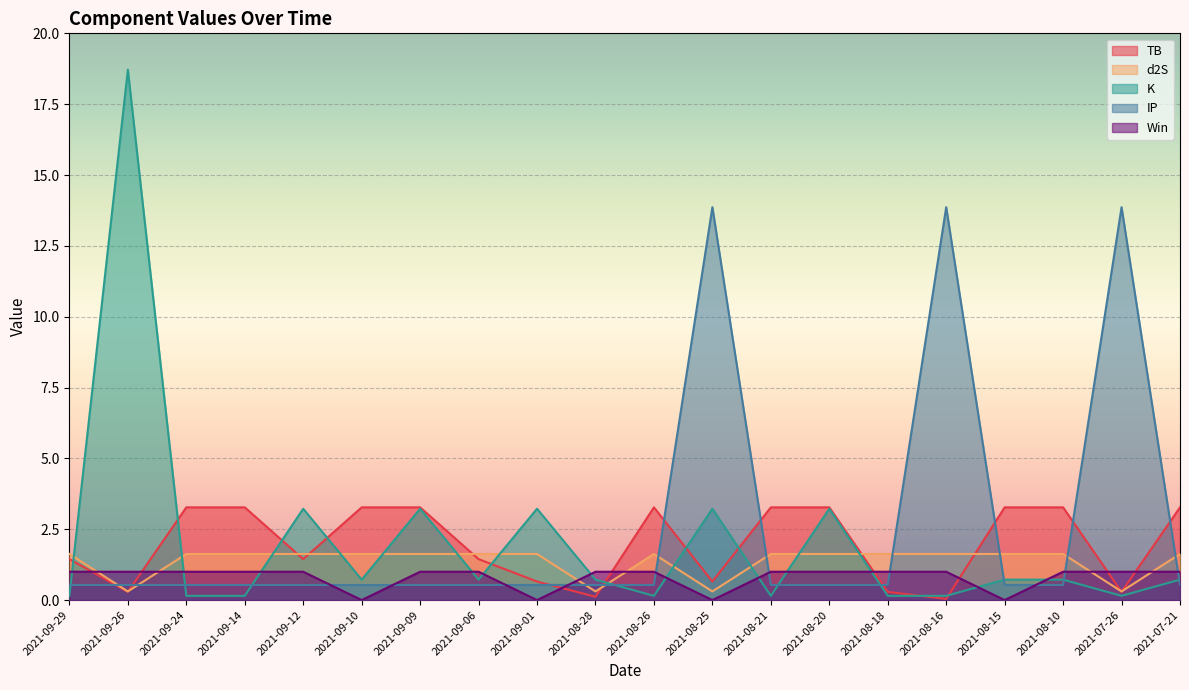

What is the label of the 13th point from the left?

2021-08-21